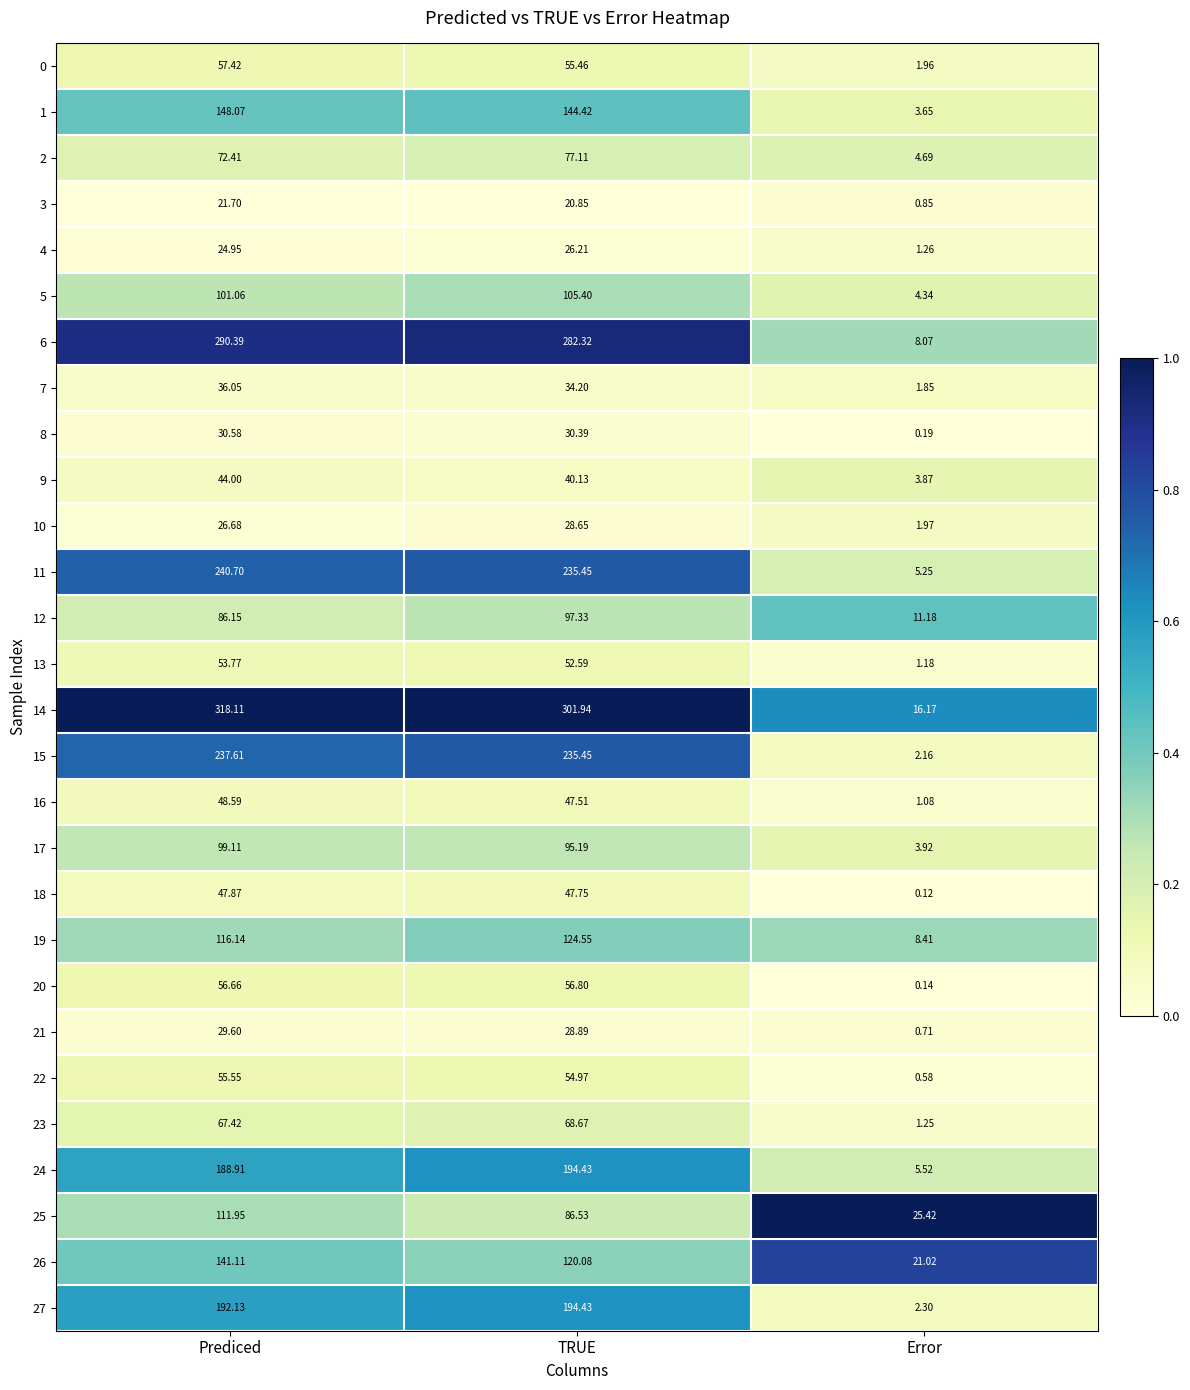

At which label does 1 reach its minimum?

Error